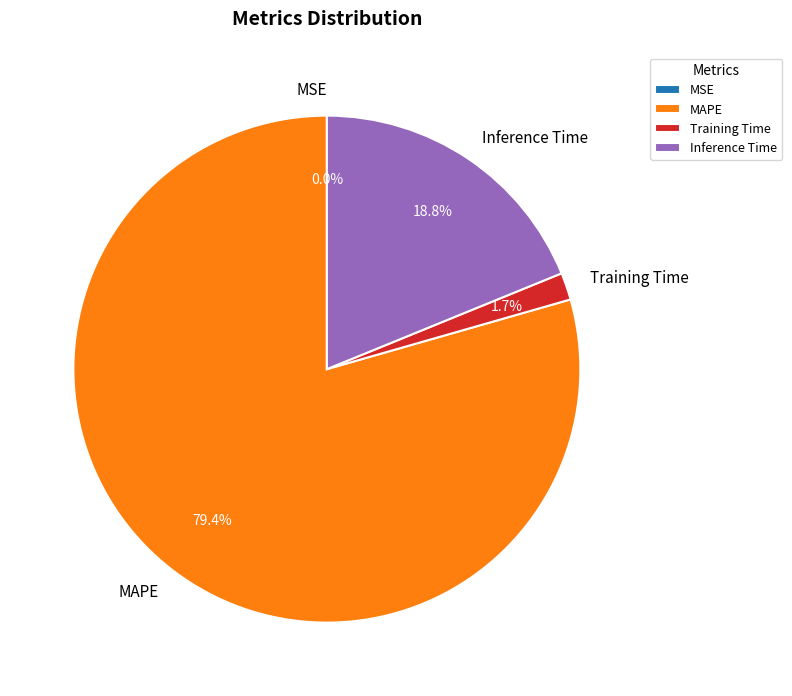

Which category has the biggest portion of the pie?

MAPE